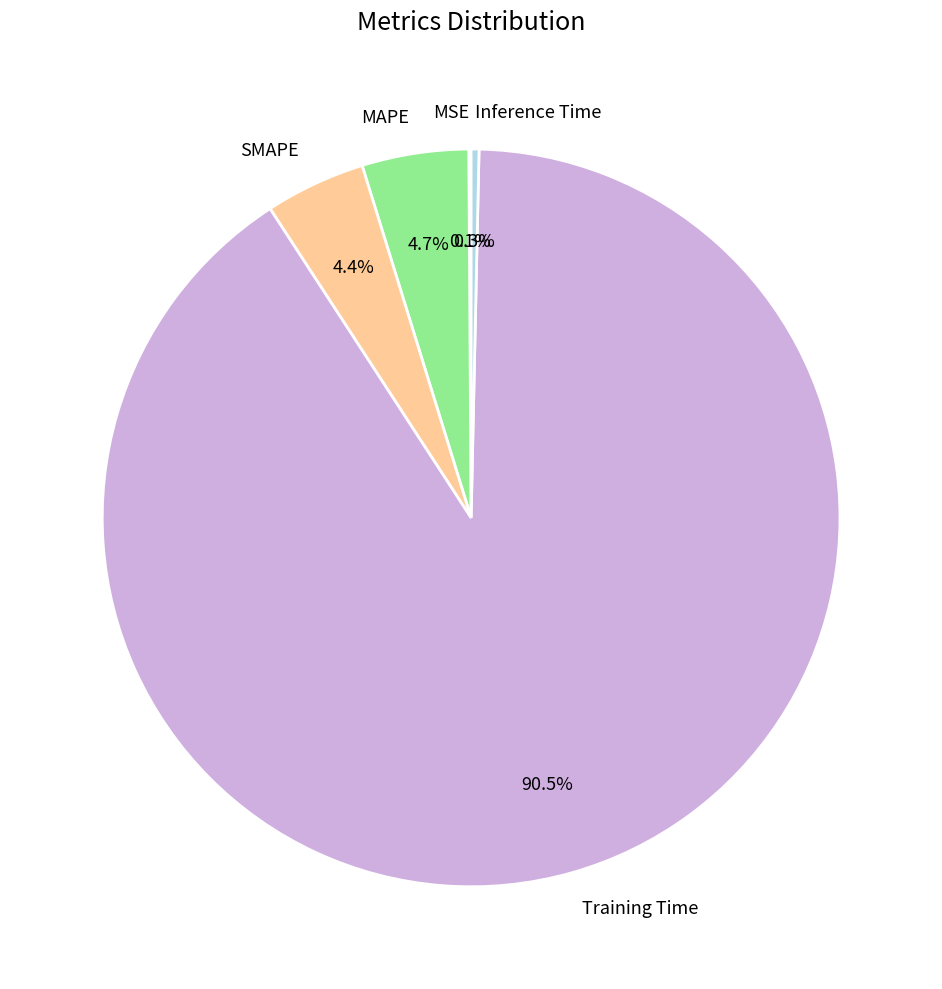

Combined, do MAPE and Inference Time account for over 50%?

No